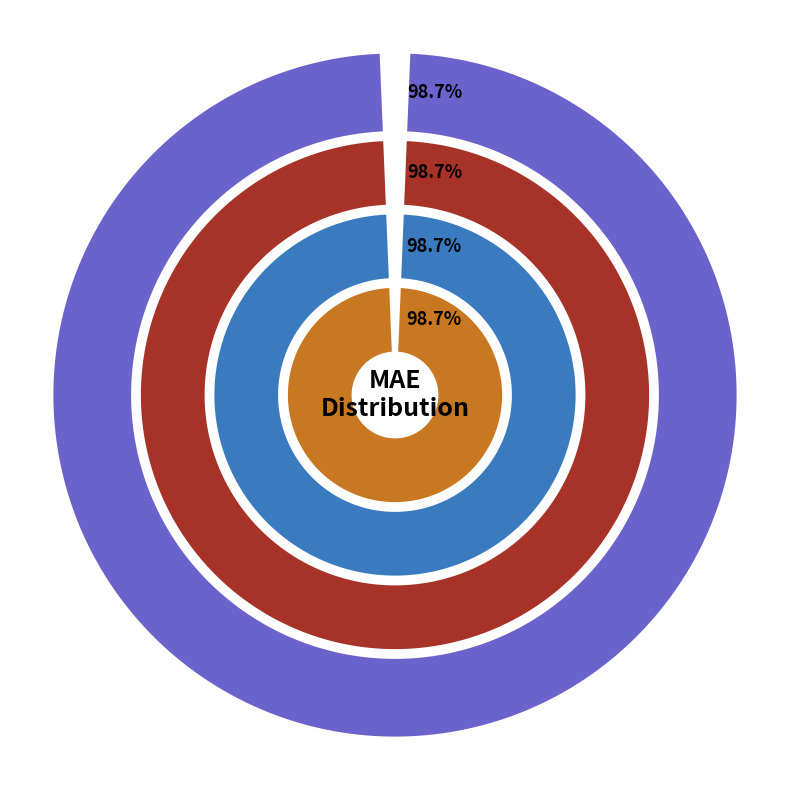

True or false: 3 accounts for 20% of the total.

False